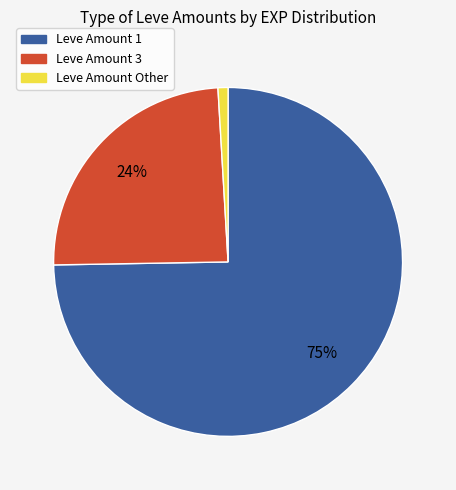

Which has a higher value, Leve Amount 3 or Leve Amount 1?

Leve Amount 1